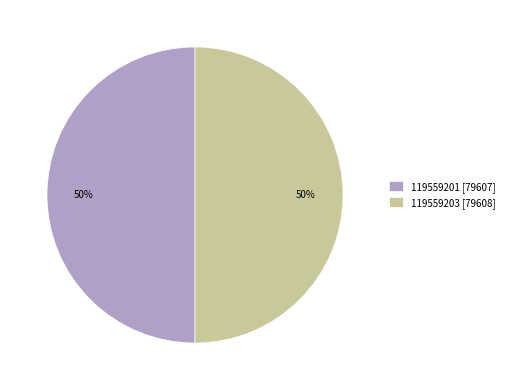

Count the number of slices in the pie.

2